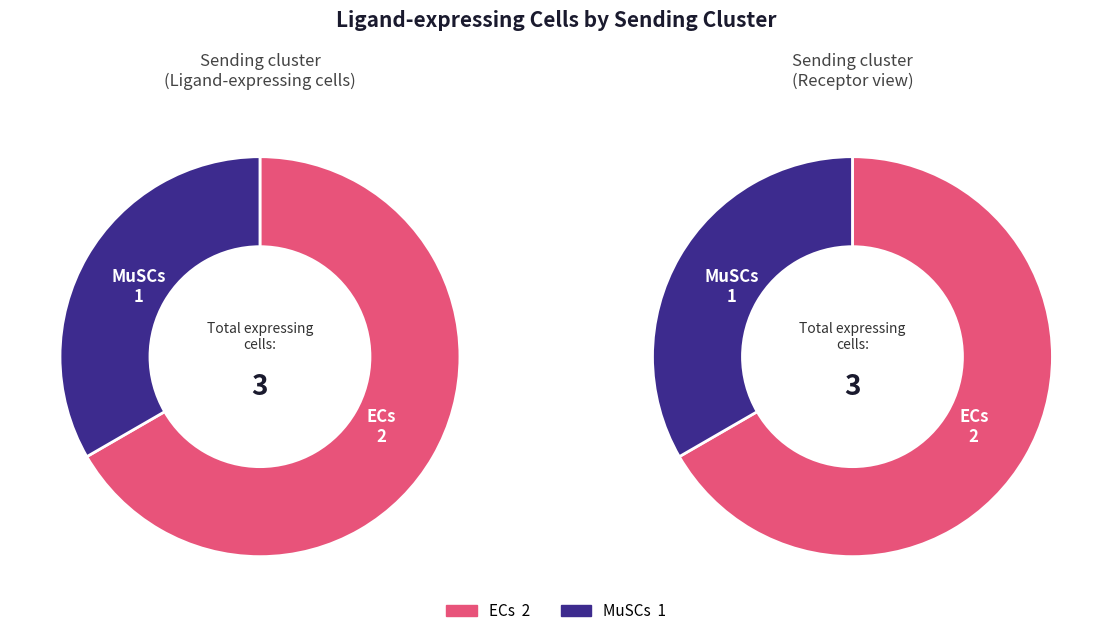

What is the ratio of the value at MuSCs to the value at ECs?

0.5